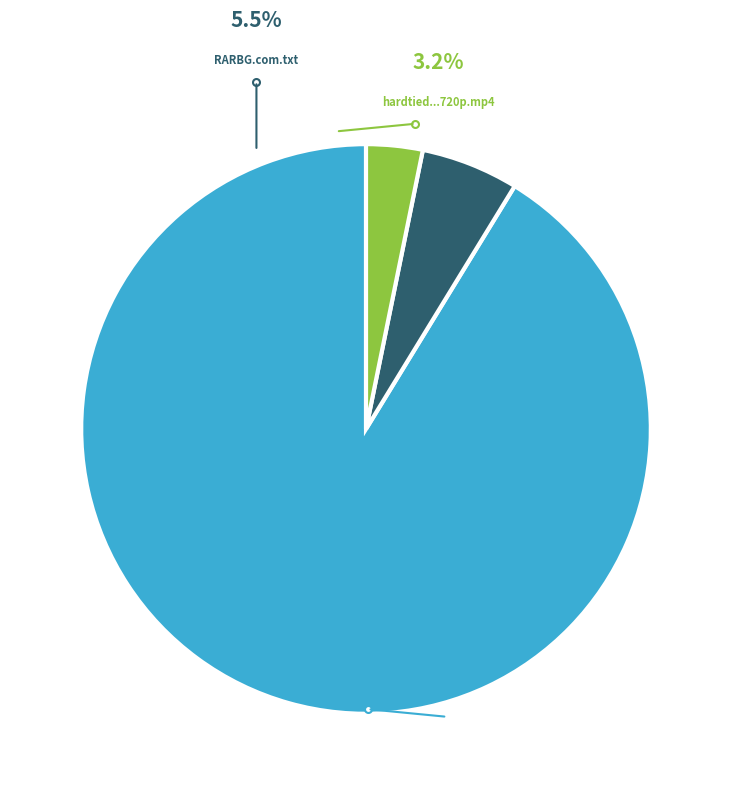

Count the number of slices in the pie.

3